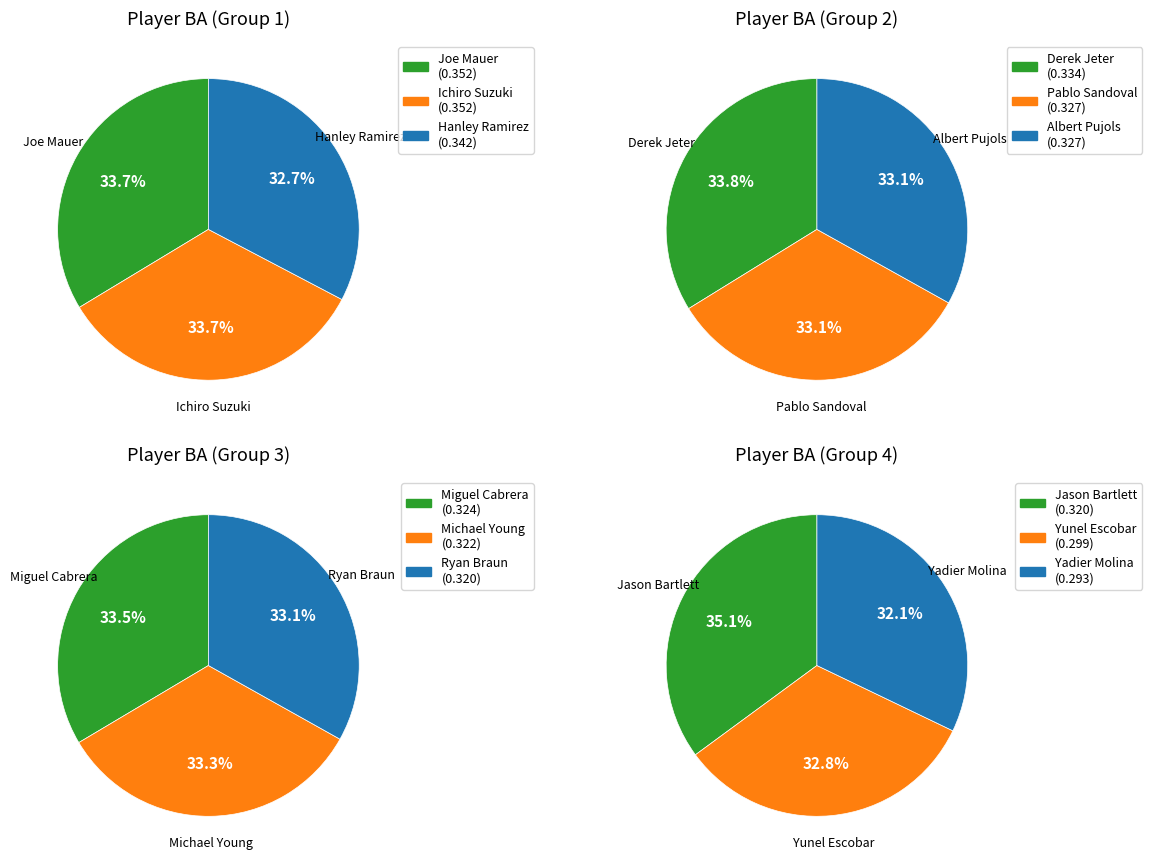

Does Albert Pujols represent more than half of the total?

No